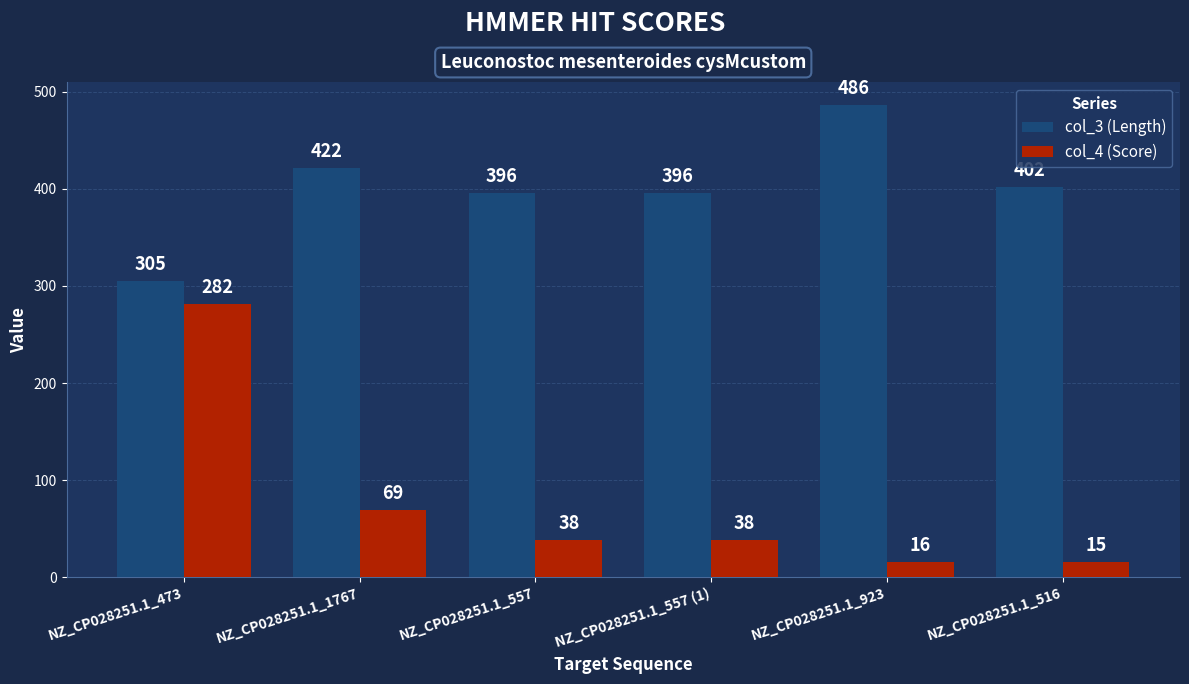

Are the bars grouped side by side (vs. stacked)?

Yes